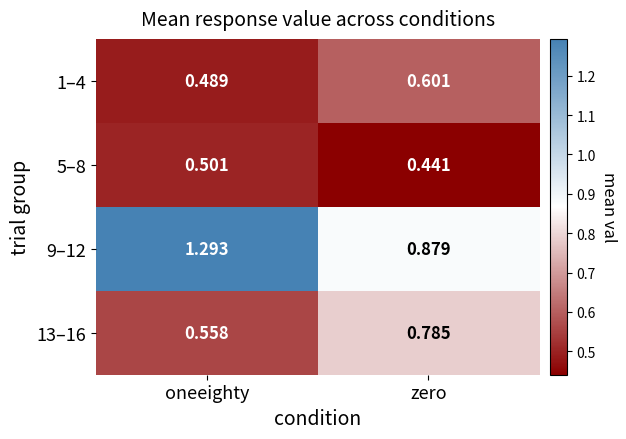

How many data points does each series have?

2